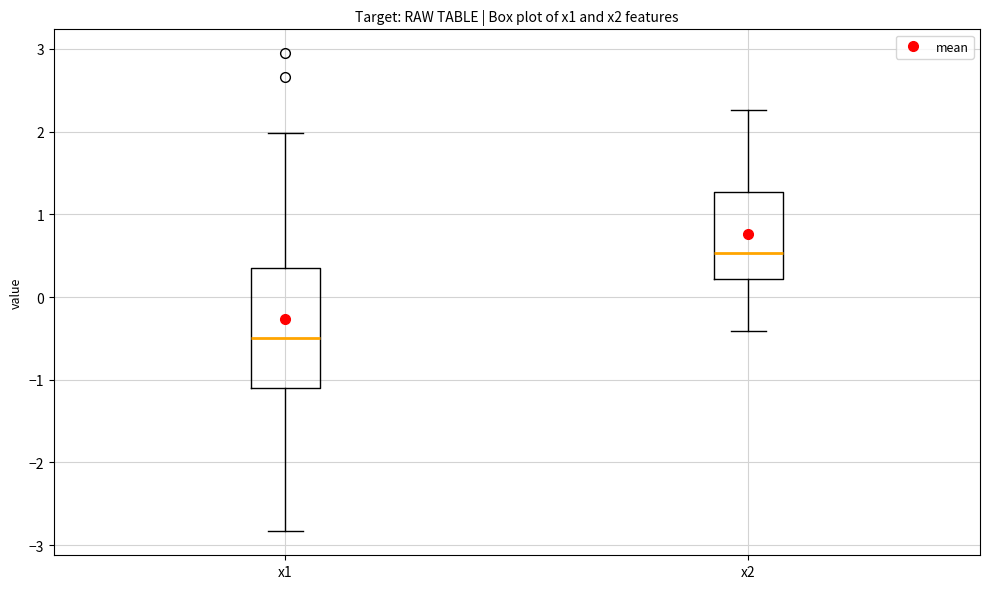

Which box's median line is the lowest?

x1